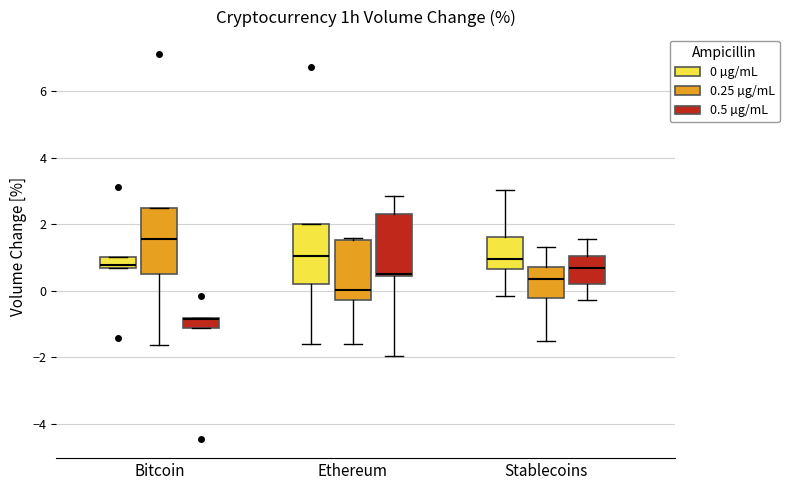

Where does the upper whisker of the box for Stablecoins (0.5 µg/mL) end on the y-axis? The values are not printed on the chart, so give them approximately, as read against the axis.

1.6